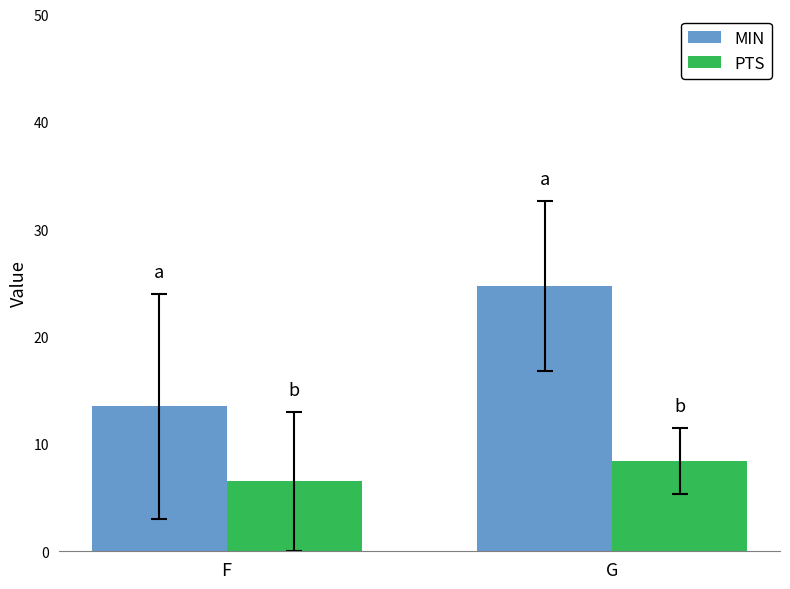

What is the smallest value displayed?

6.5